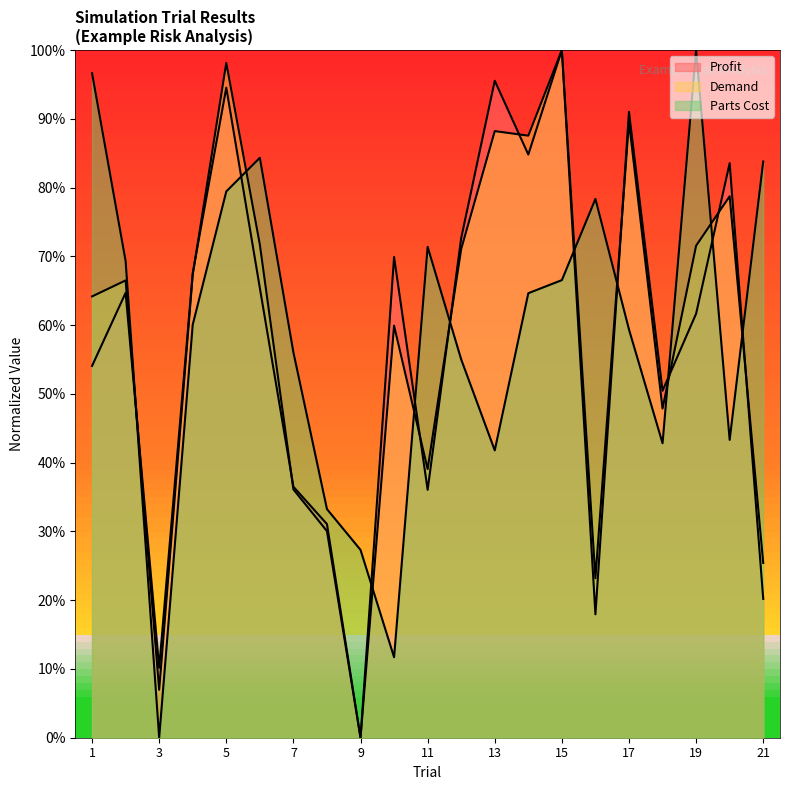

Where is the first local maximum for Parts Cost?

6